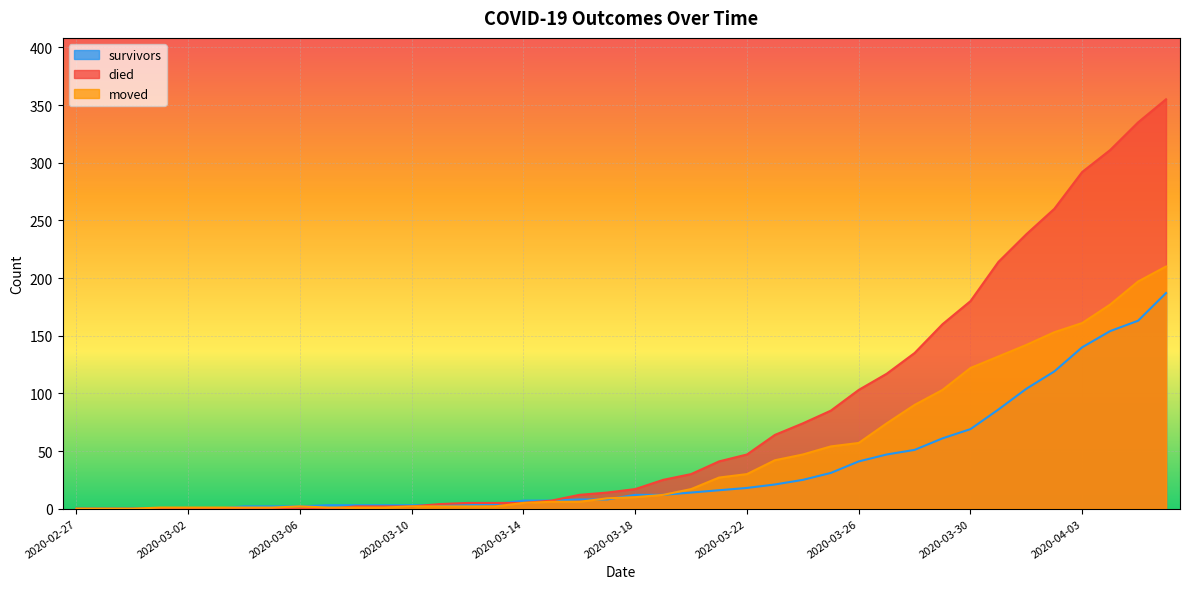

Between which two adjacent categories do died and survivors first intersect?

2020-03-10 and 2020-03-11